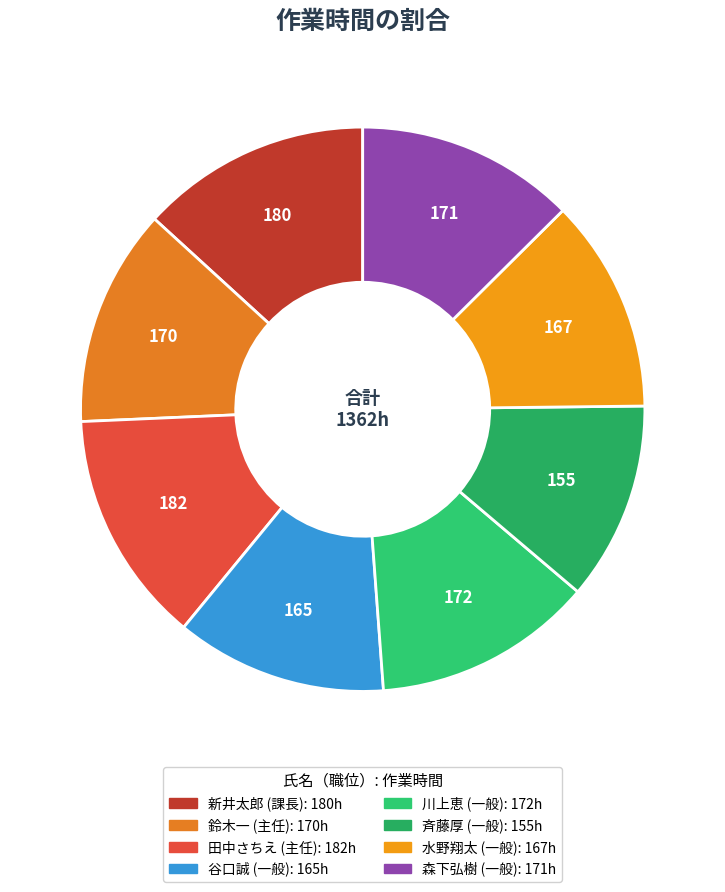

How many slices are in this pie chart?

8